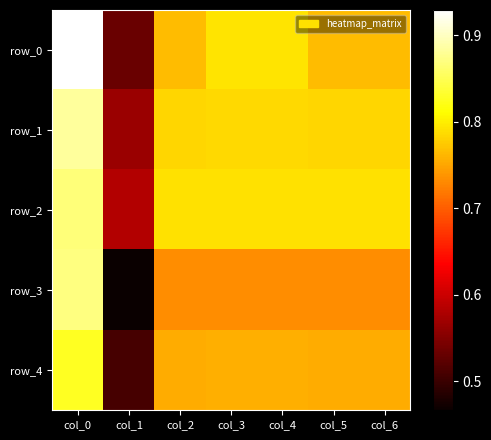

Reading left to right, transcribe all the data shown in this chart.

row_0: col_0=0.9	col_1=0.5	col_2=0.8	col_3=0.8	col_4=0.8	col_5=0.8	col_6=0.8
row_1: col_0=0.9	col_1=0.6	col_2=0.8	col_3=0.8	col_4=0.8	col_5=0.8	col_6=0.8
row_2: col_0=0.9	col_1=0.6	col_2=0.8	col_3=0.8	col_4=0.8	col_5=0.8	col_6=0.8
row_3: col_0=0.9	col_1=0.5	col_2=0.7	col_3=0.7	col_4=0.7	col_5=0.7	col_6=0.7
row_4: col_0=0.8	col_1=0.5	col_2=0.8	col_3=0.8	col_4=0.8	col_5=0.8	col_6=0.8